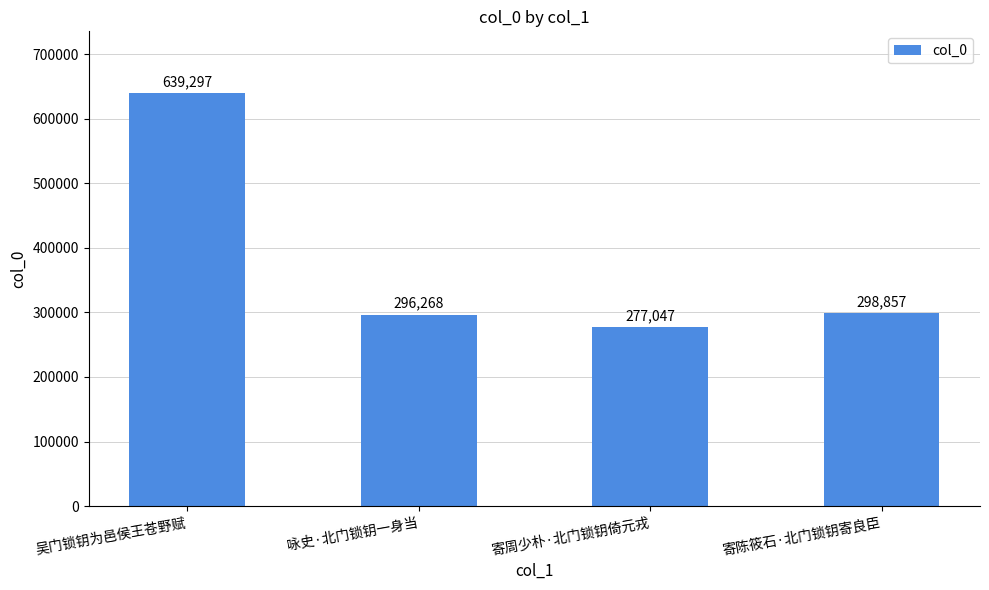

What position from the left is 寄陈筱石·北门锁钥寄良臣?

4